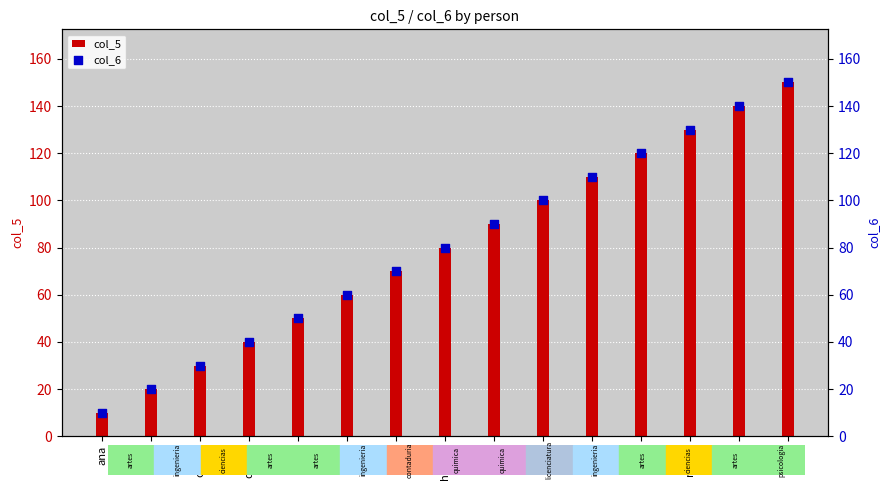

Is the value of col_6 at flor greater than the value of col_5 at eva?

Yes